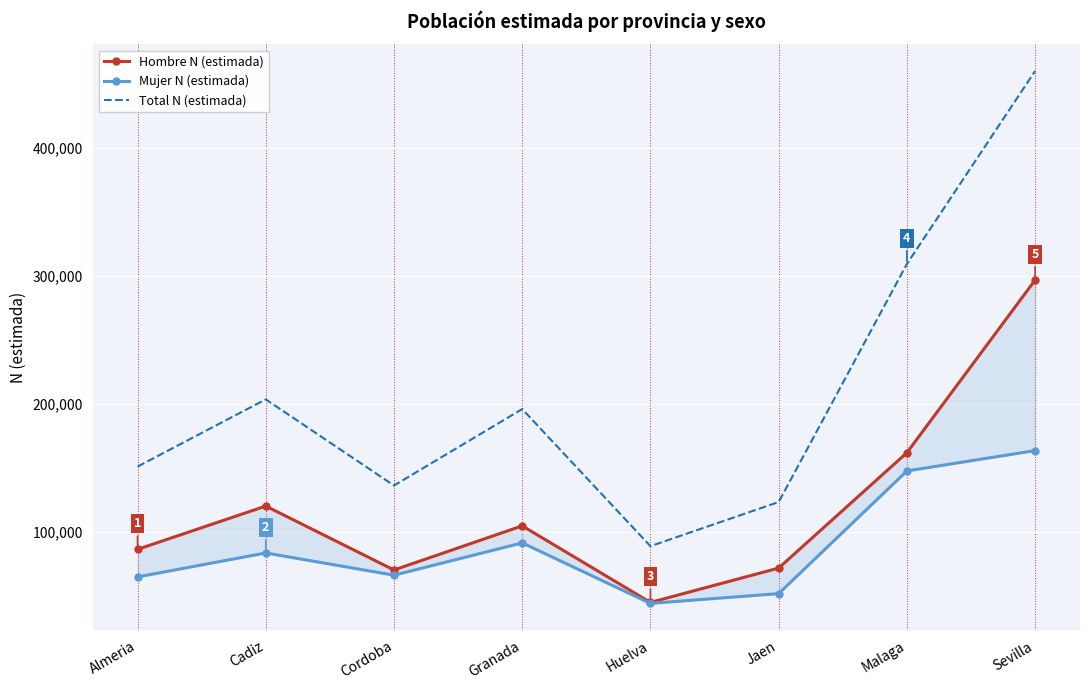

What is the approximate value of Total N (estimada) at Cadiz?

203488